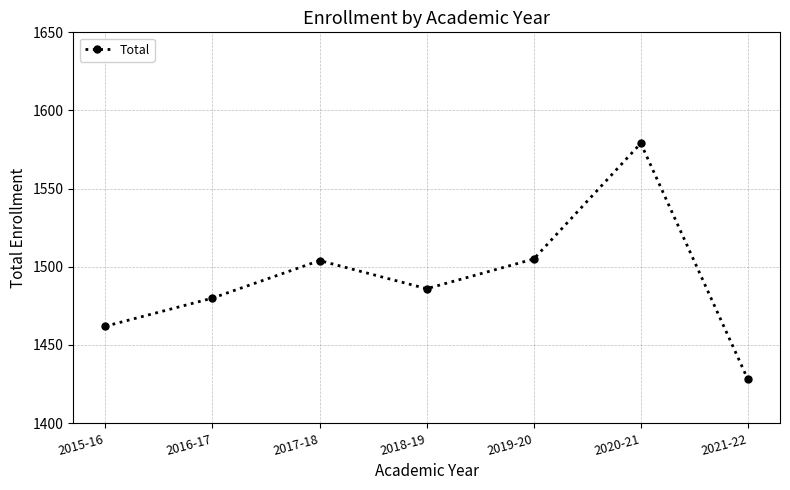

Which has a higher value, 2021-22 or 2020-21?

2020-21